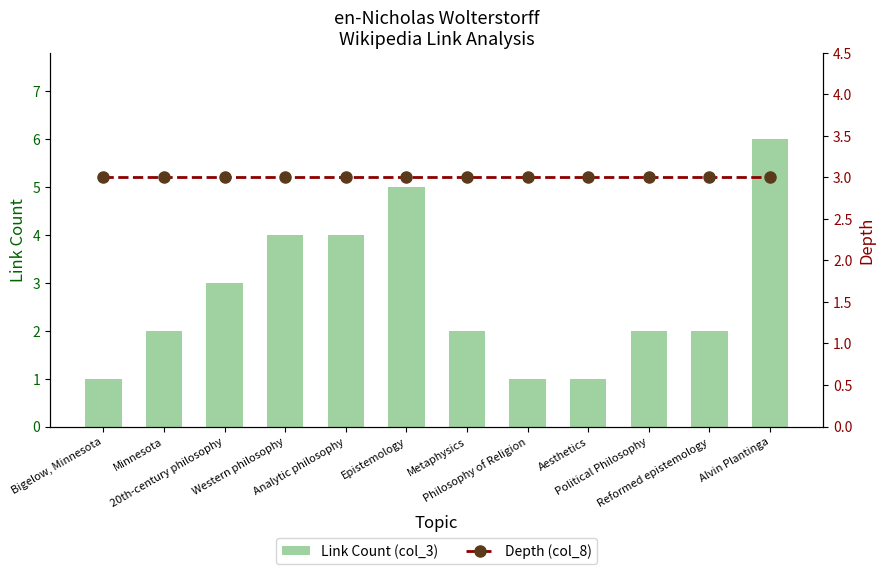

What is the difference between the highest and lowest values at Minnesota?

1